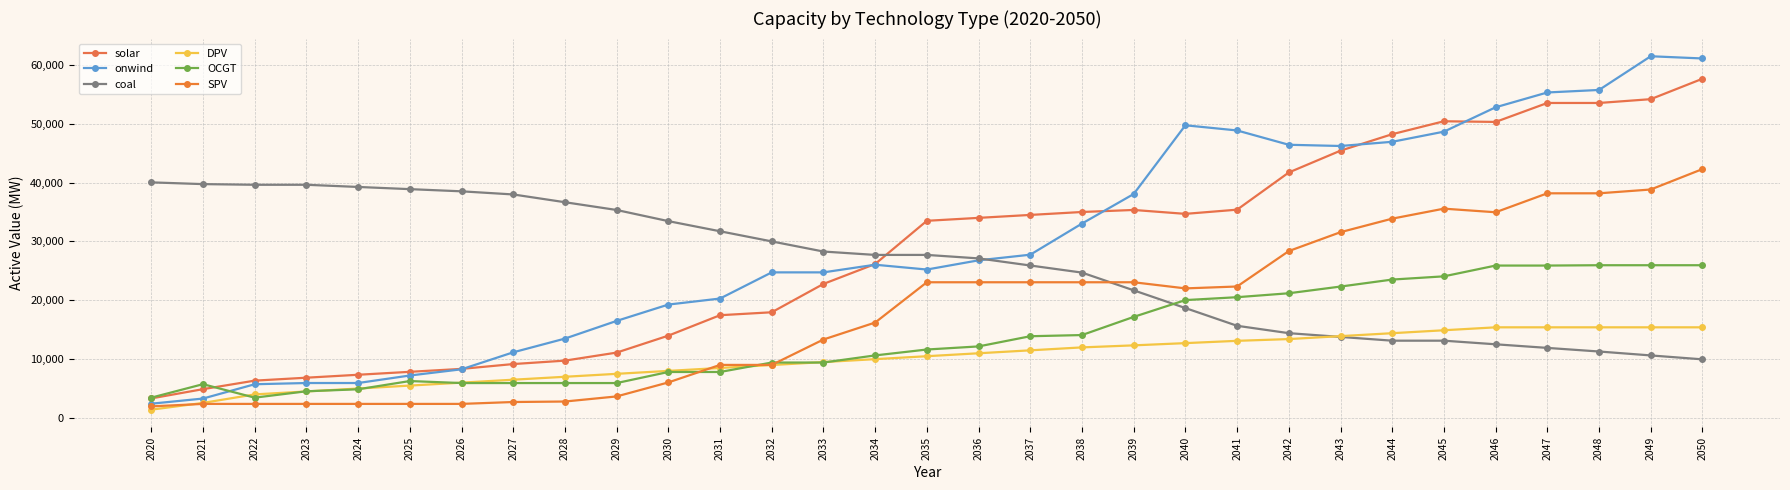

What is the value of the coal point at the 29th from the left?

11259.0